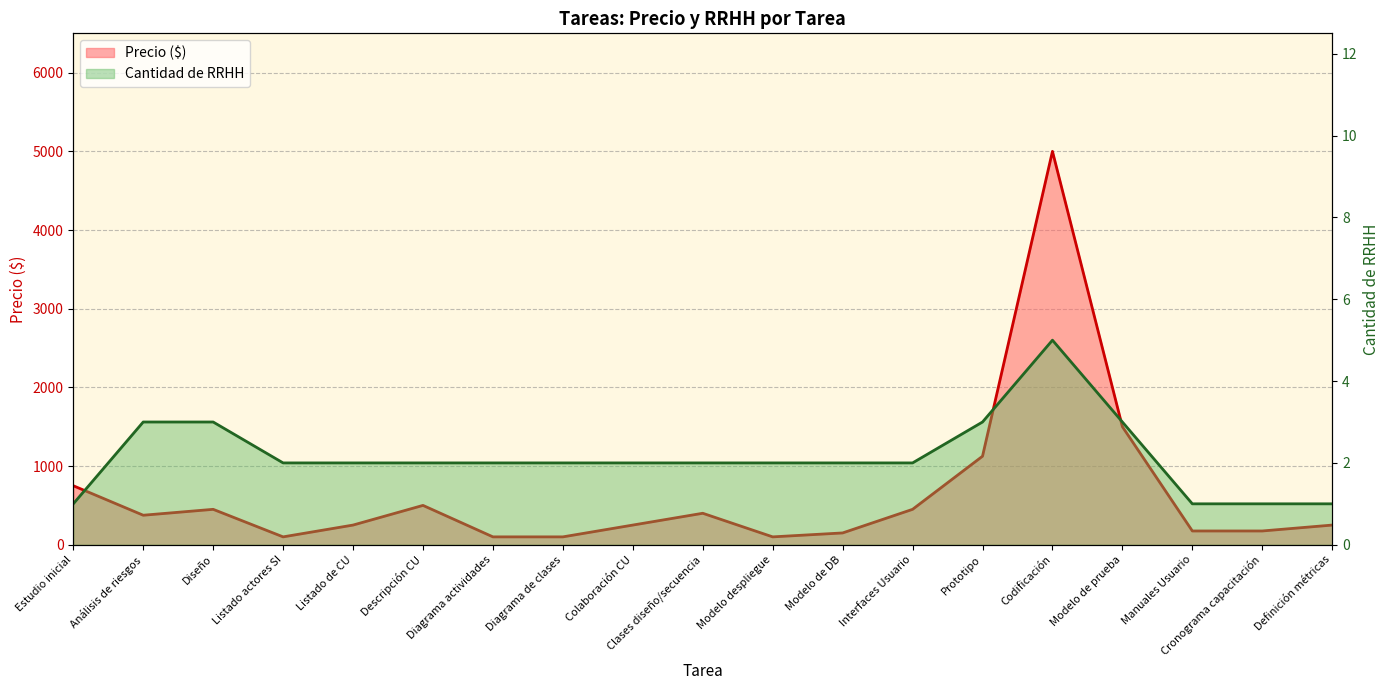

Between Listado de CU and Diagrama de clases, which series saw the biggest shift?

Precio ($)